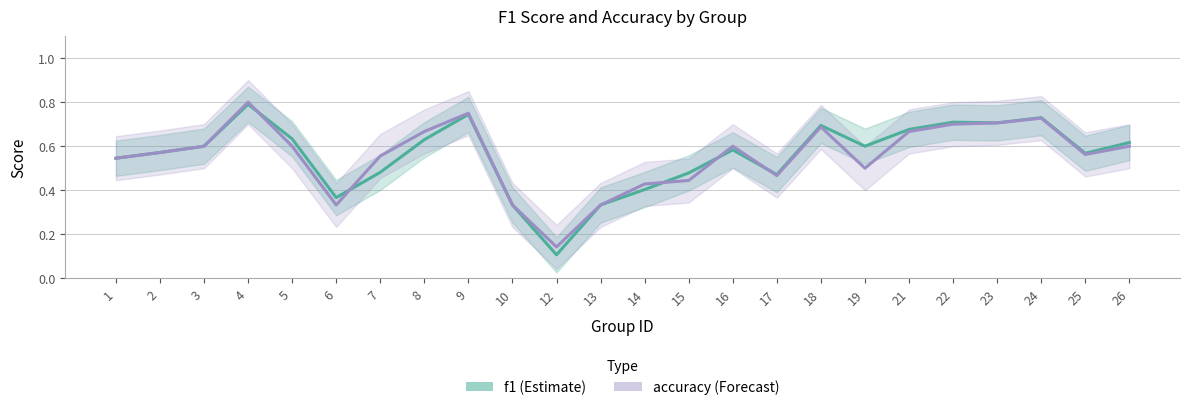

Read the f1 value at 4.

0.8